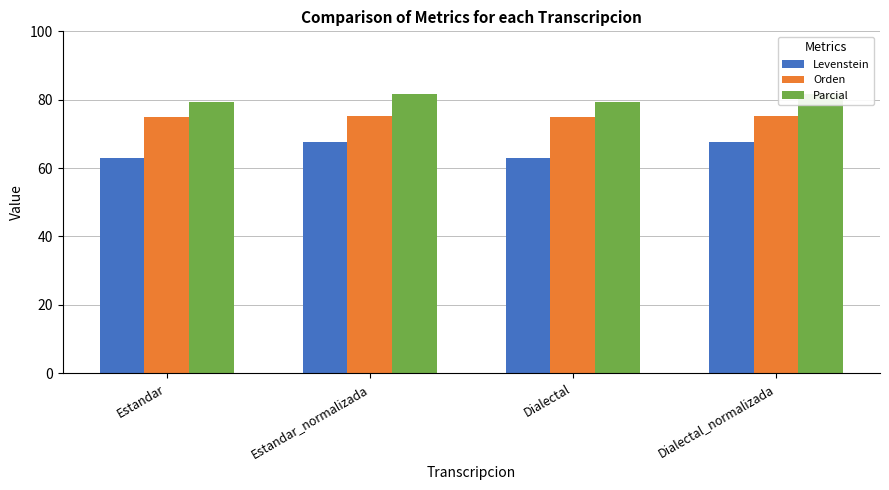

Where does the Levenstein series first go above 67?

Estandar_normalizada